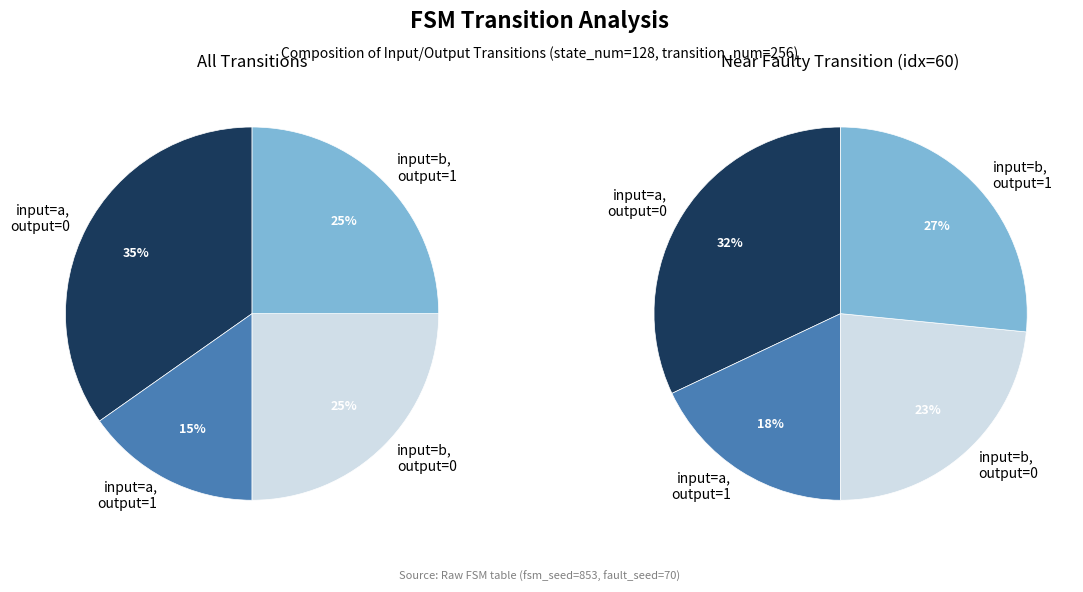

What is the total percentage of other and input_b output_1?

25.0%